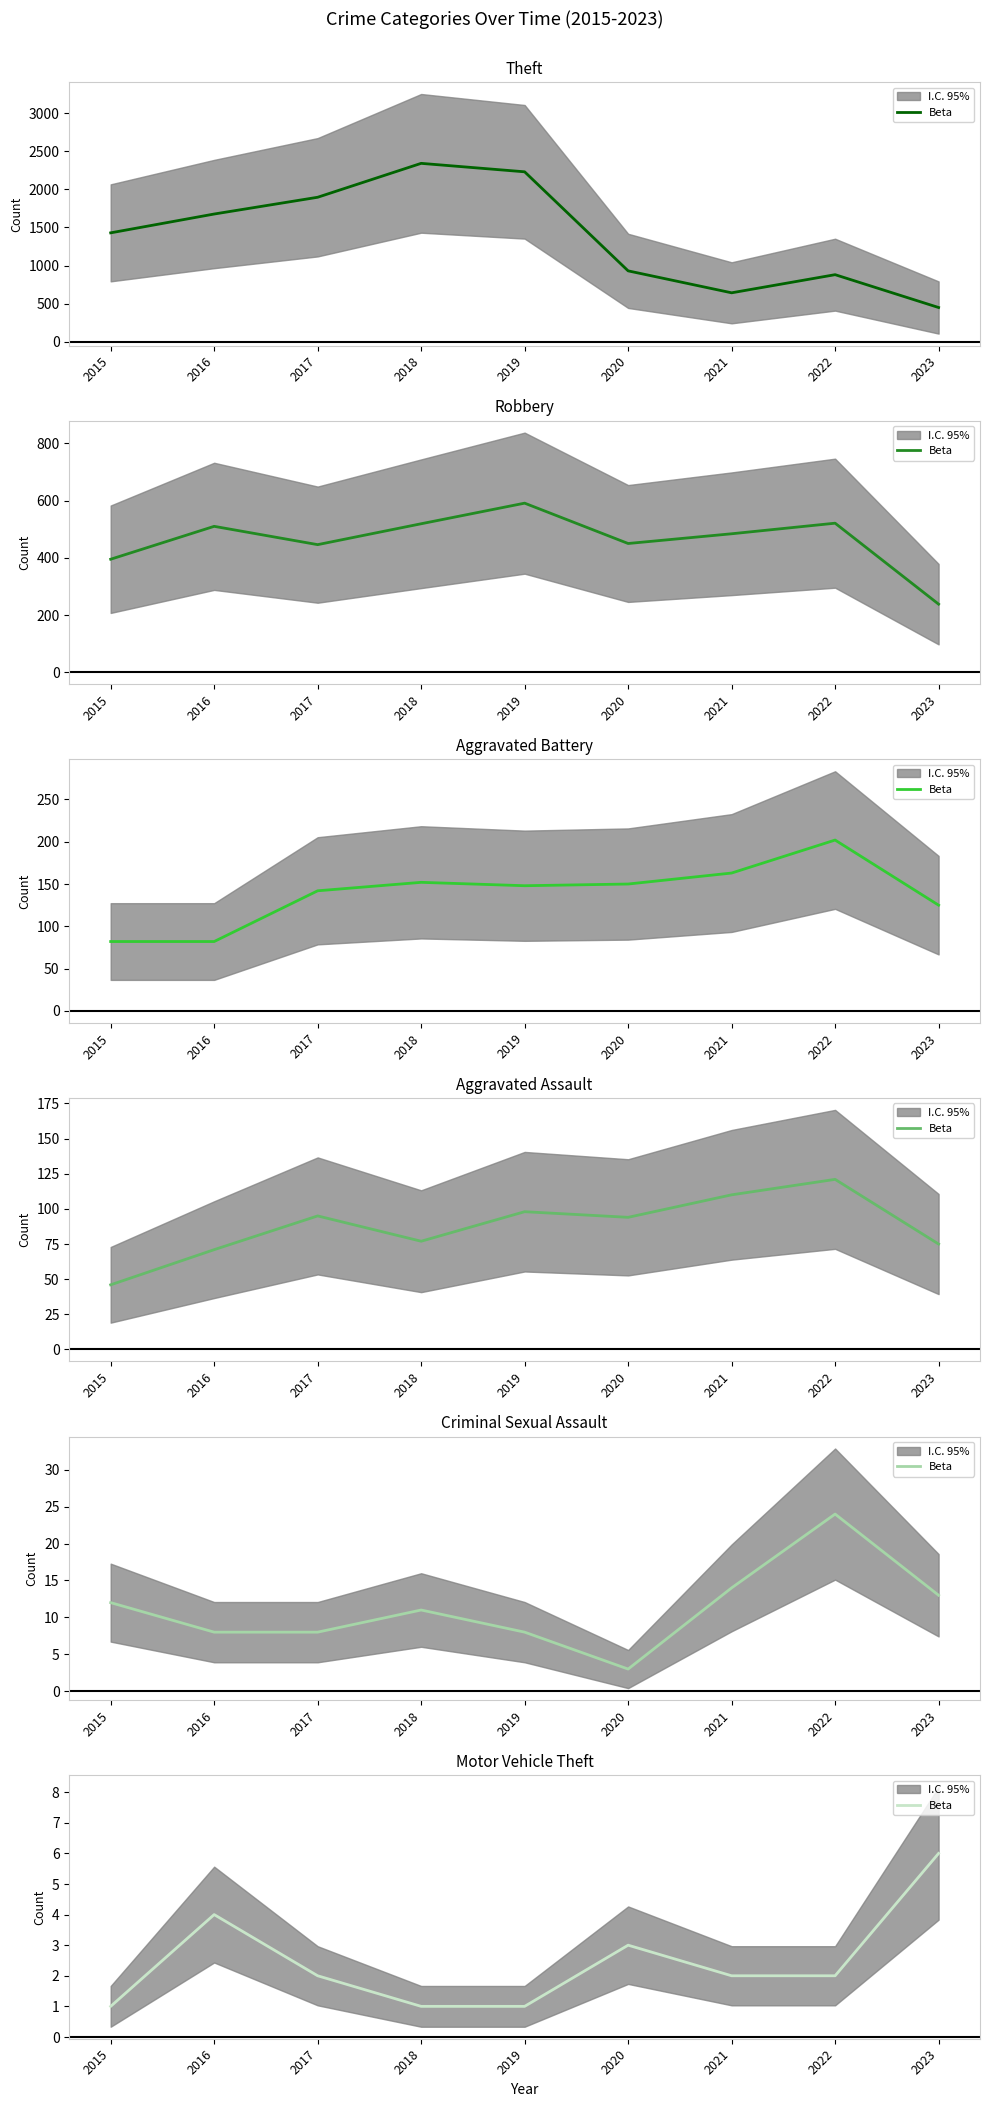

Is this an area chart (filled region under the line)?

No